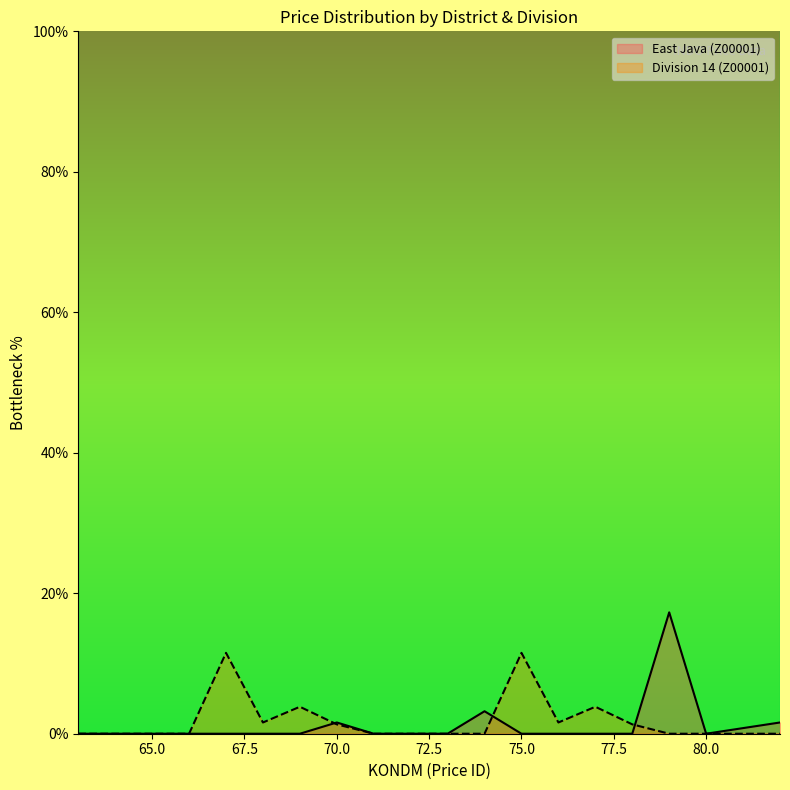

List the series in order of their peak value, highest first.

East Java (Z00001), Division 14 (Z00001)